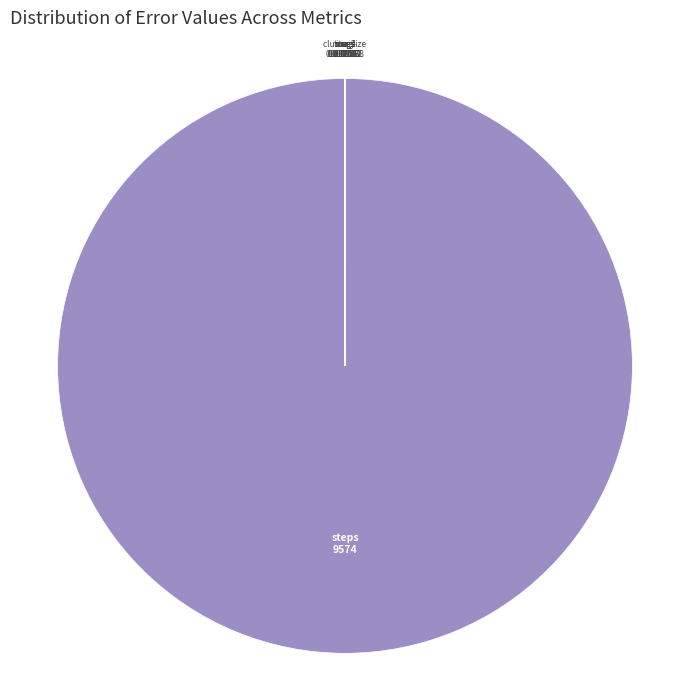

What is the largest slice in the pie chart?

steps